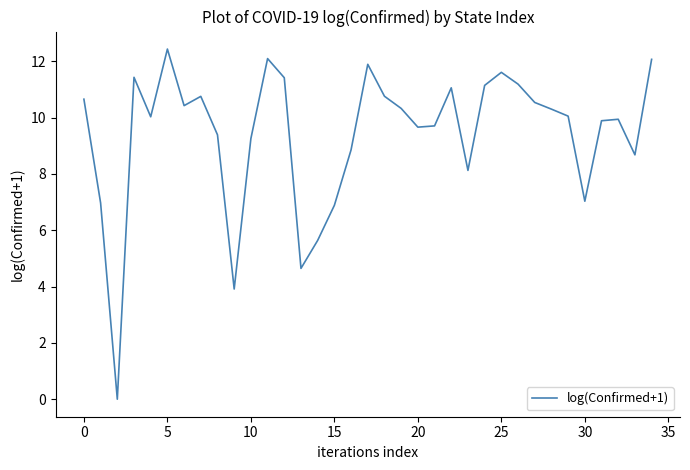

What is the difference between the second highest and second lowest values?

8.2